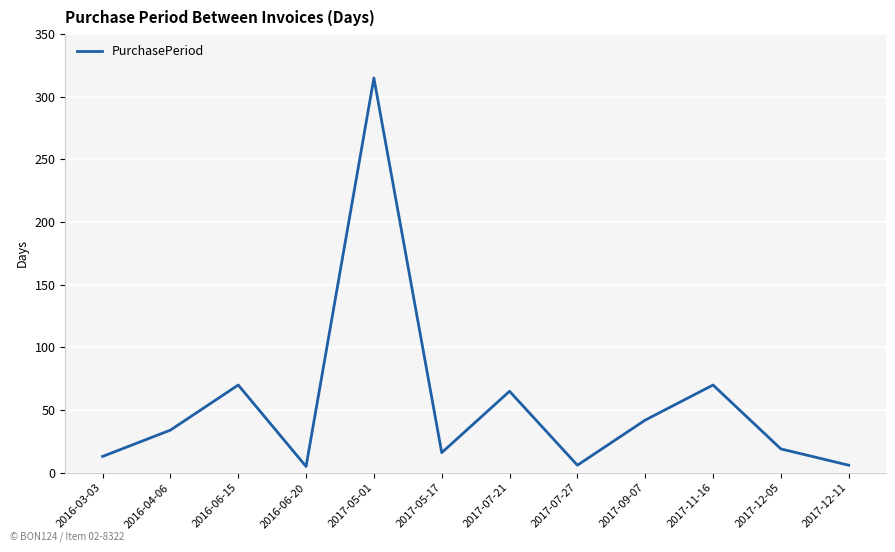

The chart shows a value of 315 at 2017-05-01. True or false?

True